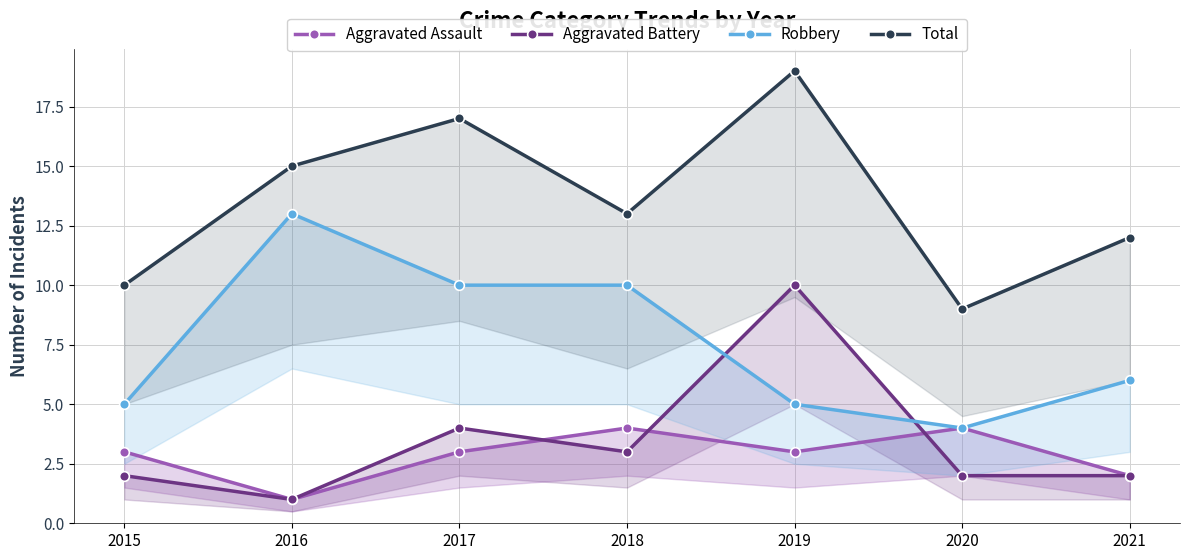

True or false: Aggravated Assault has more than 1 interior local peaks.

True